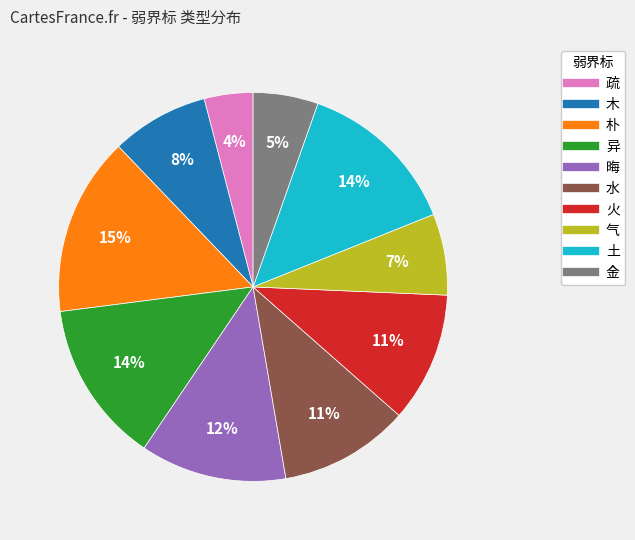

Do 朴 and 气 together represent more than half of the pie?

No